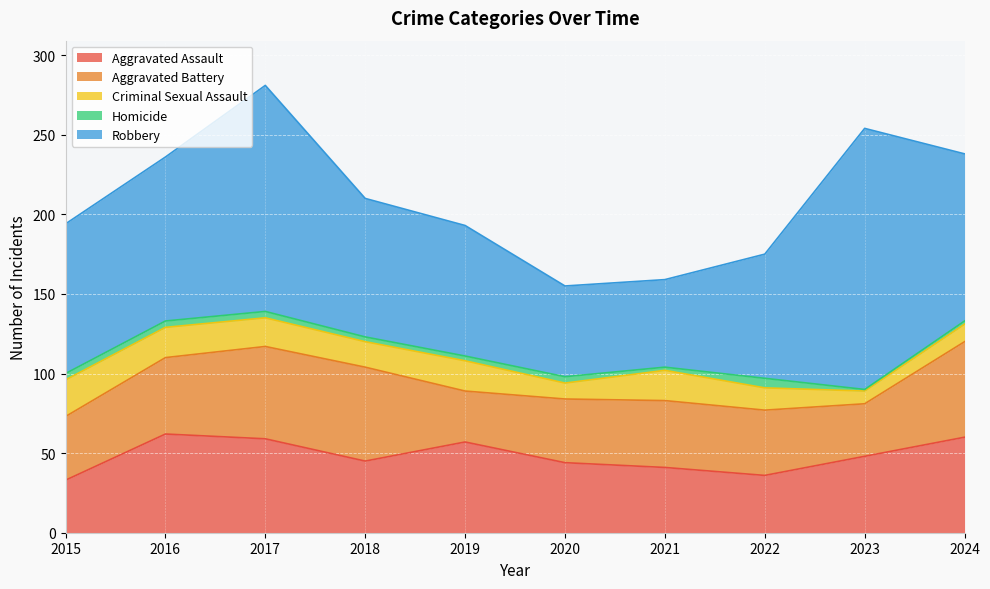

At which label is Aggravated Battery closest to 46?

2016